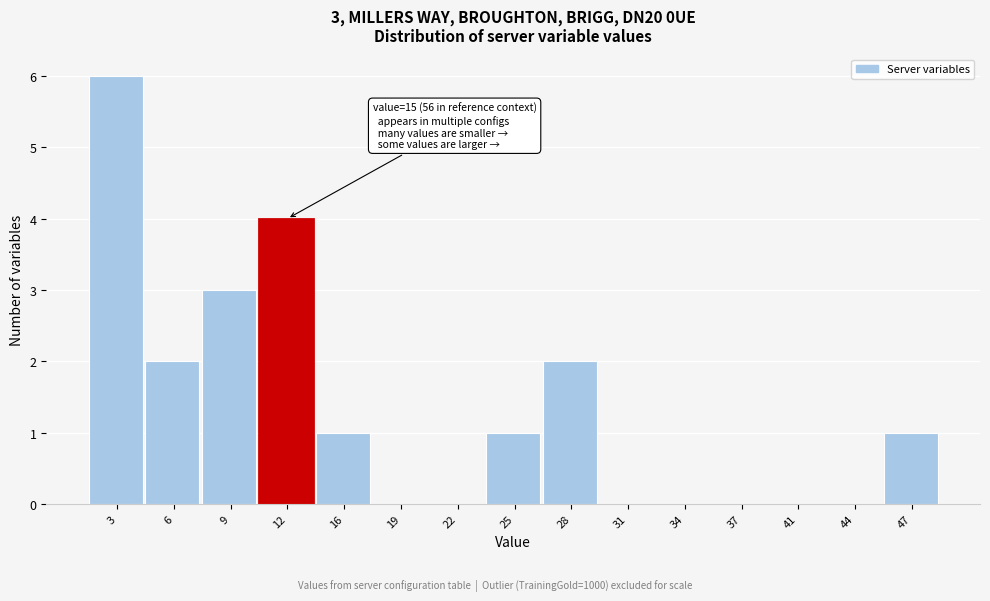

Reading left to right, list all the values displayed in this chart.

3=6	6=2	9=3	12=4	16=1	19=0	22=0	25=1	28=2	31=0	34=0	37=0	41=0	44=0	47=1